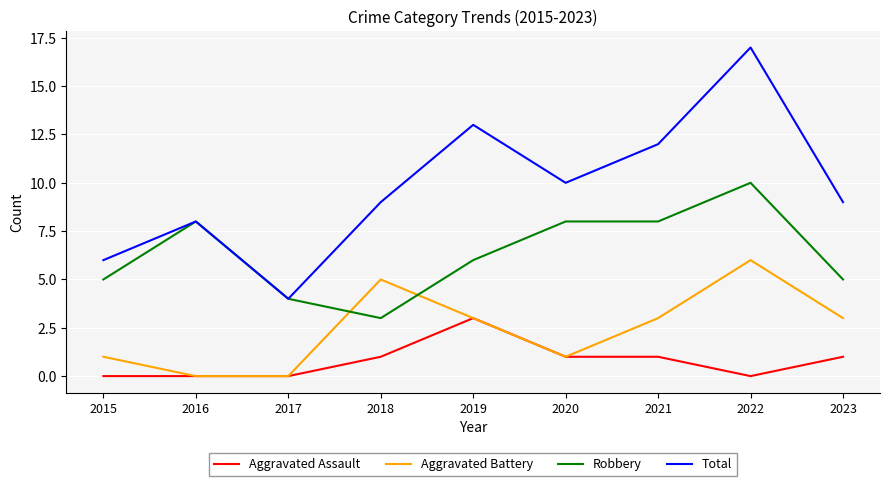

What is the difference between the maximum and minimum values in the Total series?

13